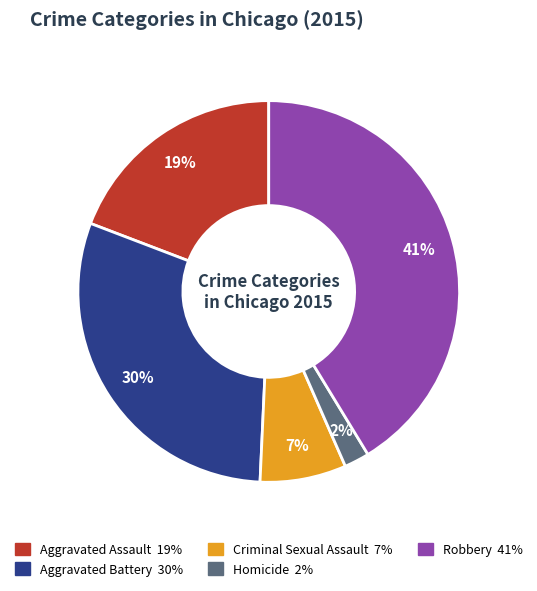

Is there any slice that represents more than half of the pie?

No